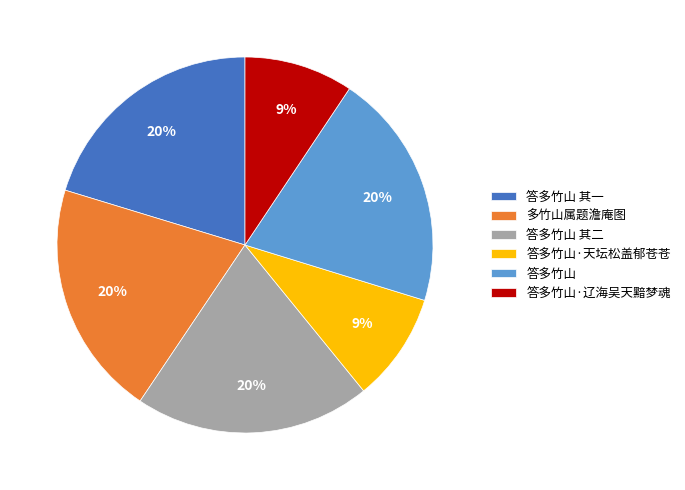

To the nearest percent, what portion does 答多竹山 其一 represent?

20%